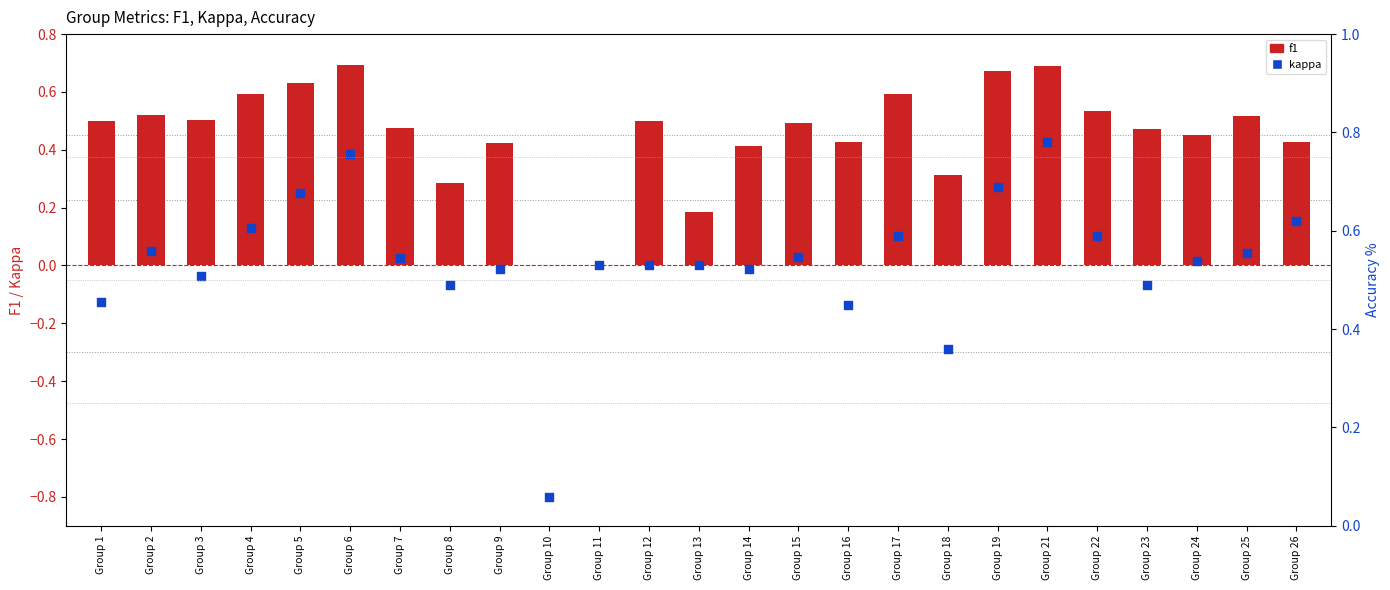

Which series reaches the maximum Y coordinate?

accuracy